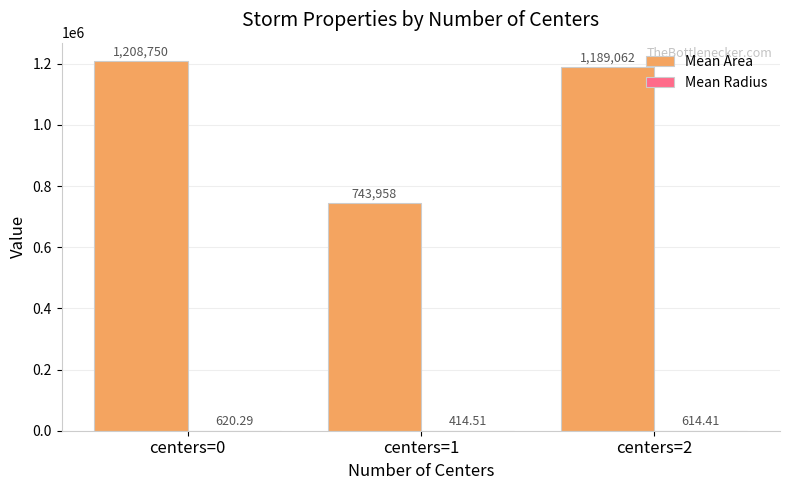

At which category is the sum across all series the highest?

centers=0